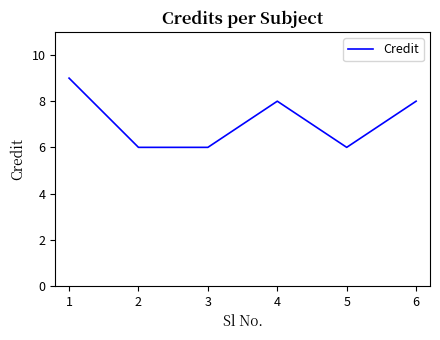

Does the chart have visible grid lines?

No